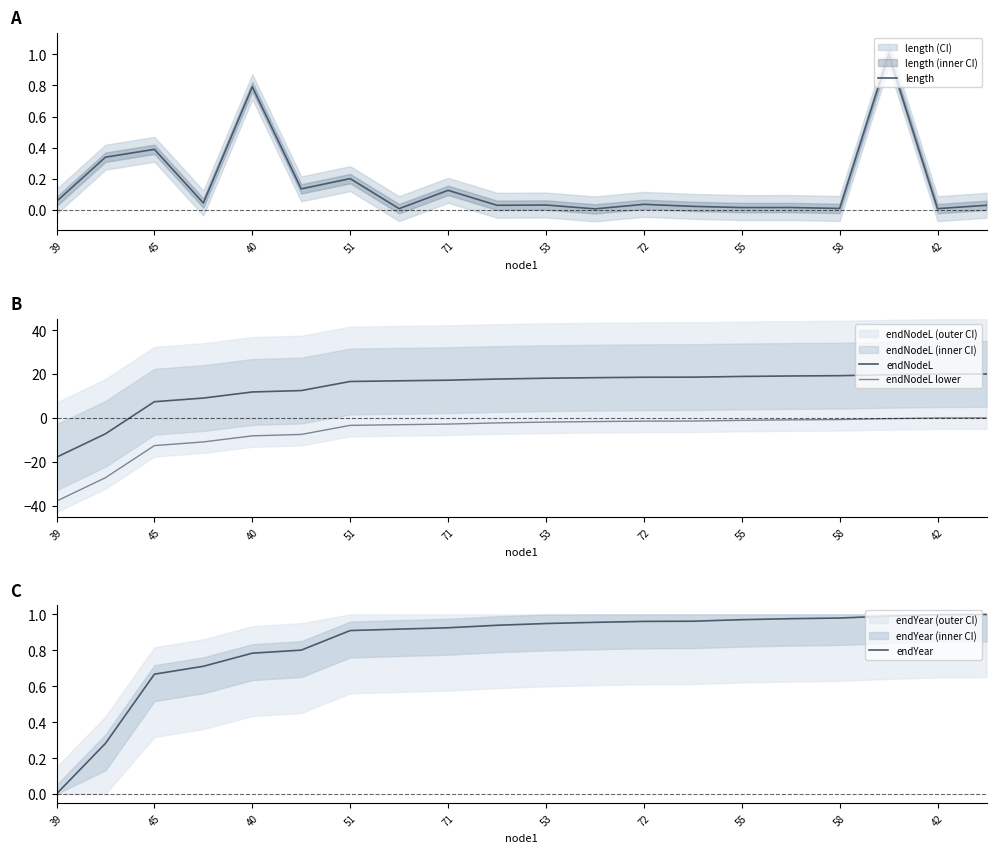

True or false: length has a value of 0.3 at 40.

False